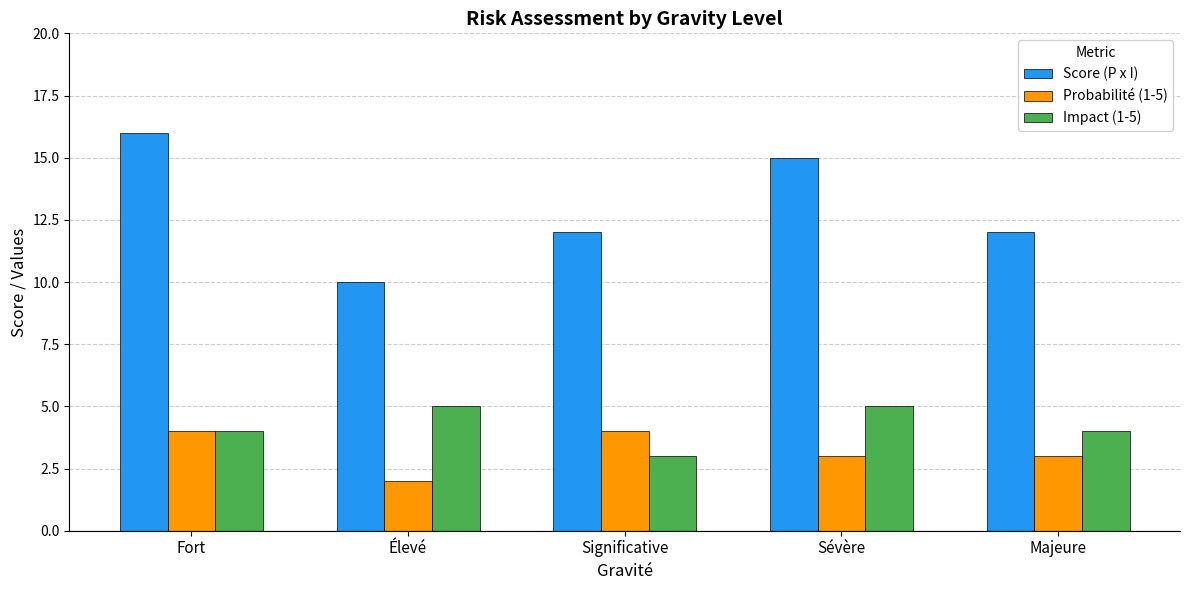

Read the Score (P x I) value at Majeure.

12